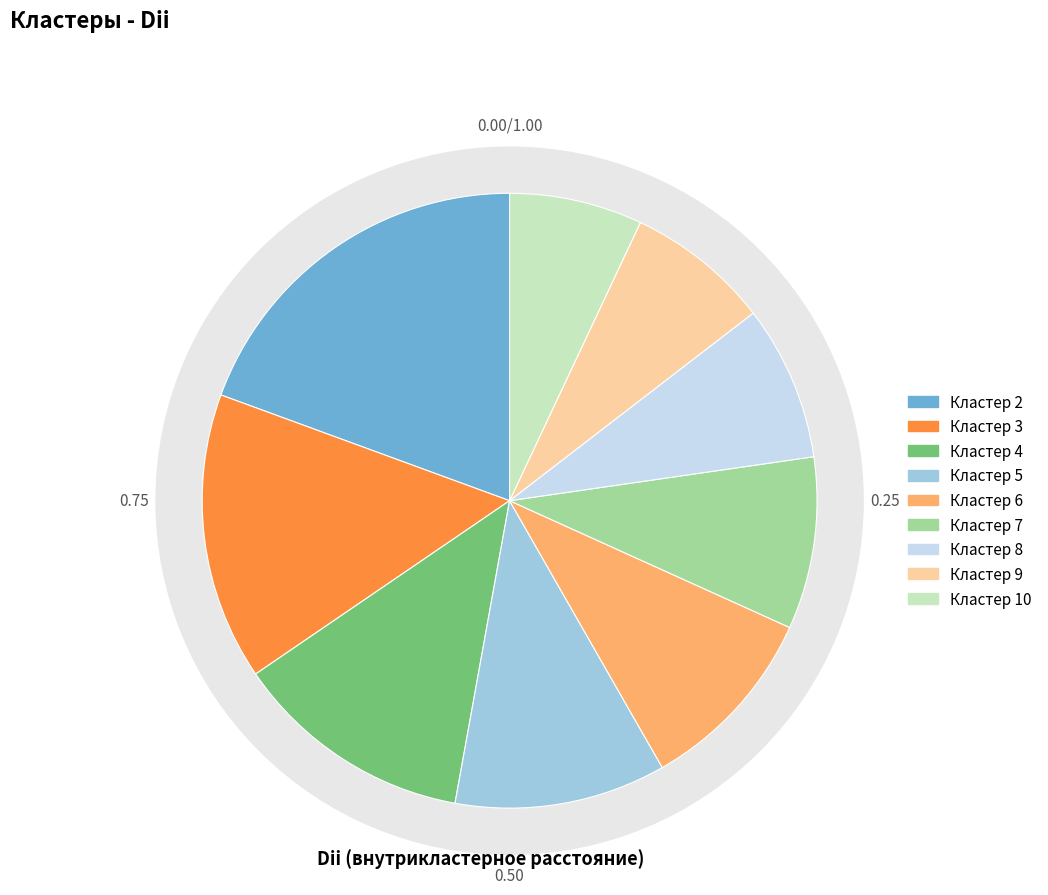

To the nearest percent, what portion does 3 represent?

15%